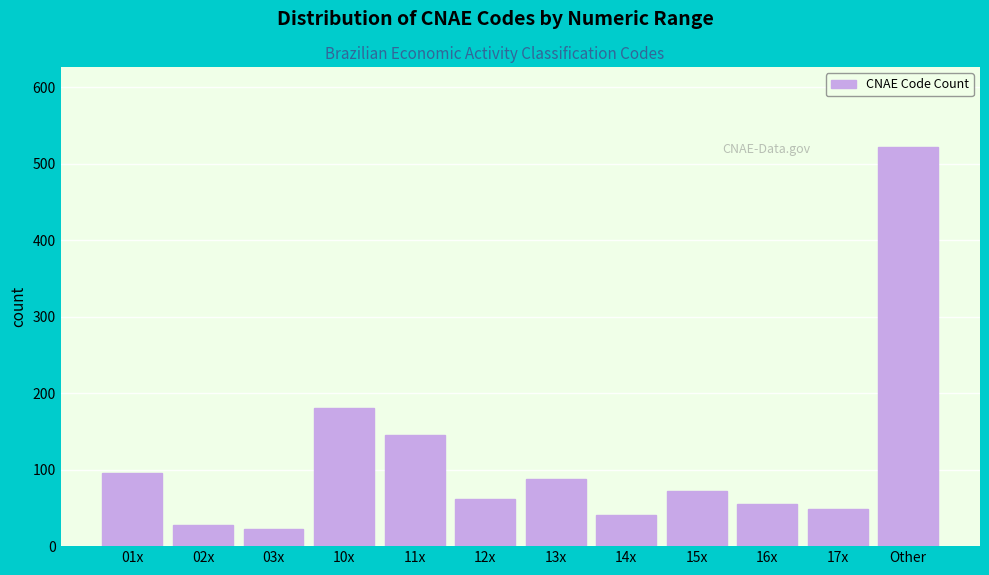

Reading right to left, what are all the values shown in this chart?

Other=522	17x=49	16x=55	15x=72	14x=41	13x=88	12x=62	11x=145	10x=180	03x=22	02x=28	01x=95